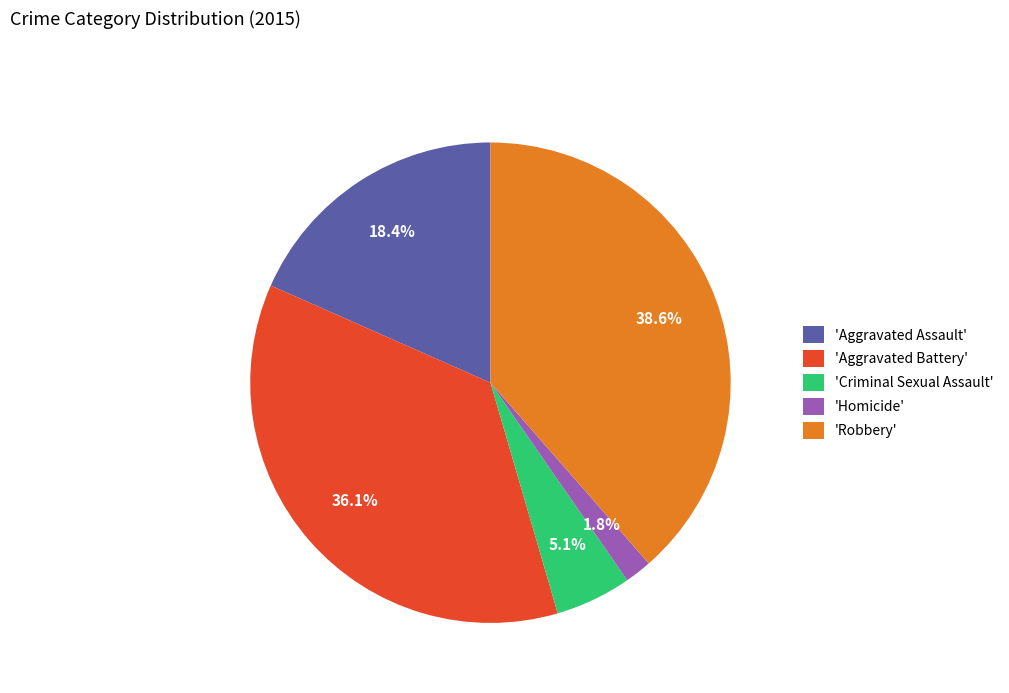

What is the smallest slice in the pie chart?

'Homicide'